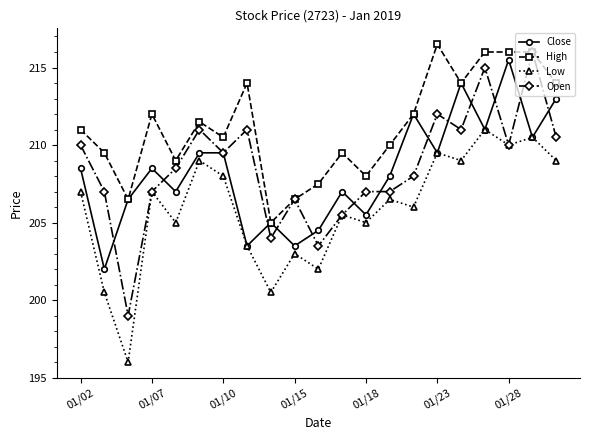

How many categories are shown in the chart?

21